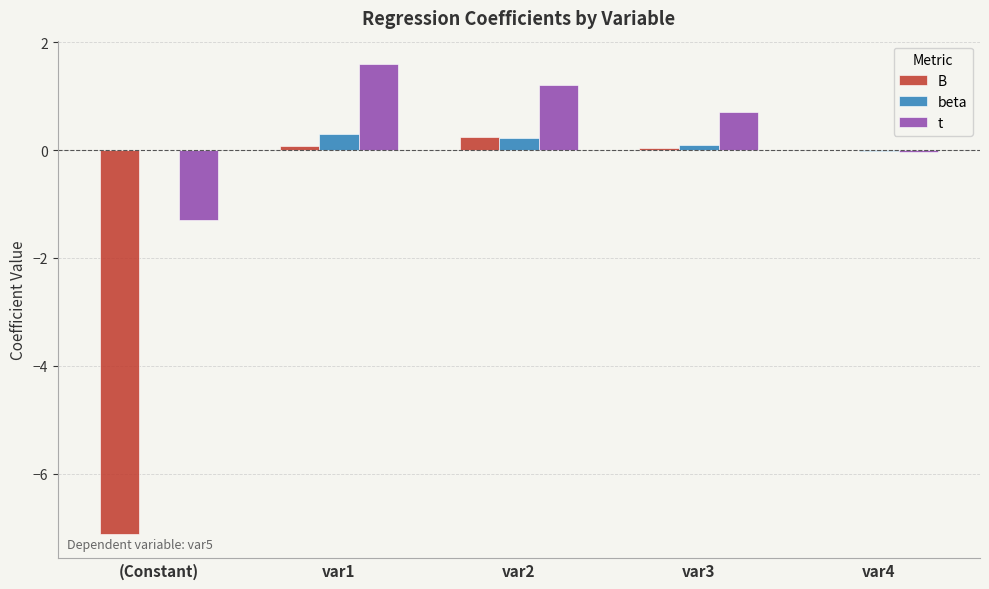

Between (Constant) and var1, which series saw the biggest shift?

B